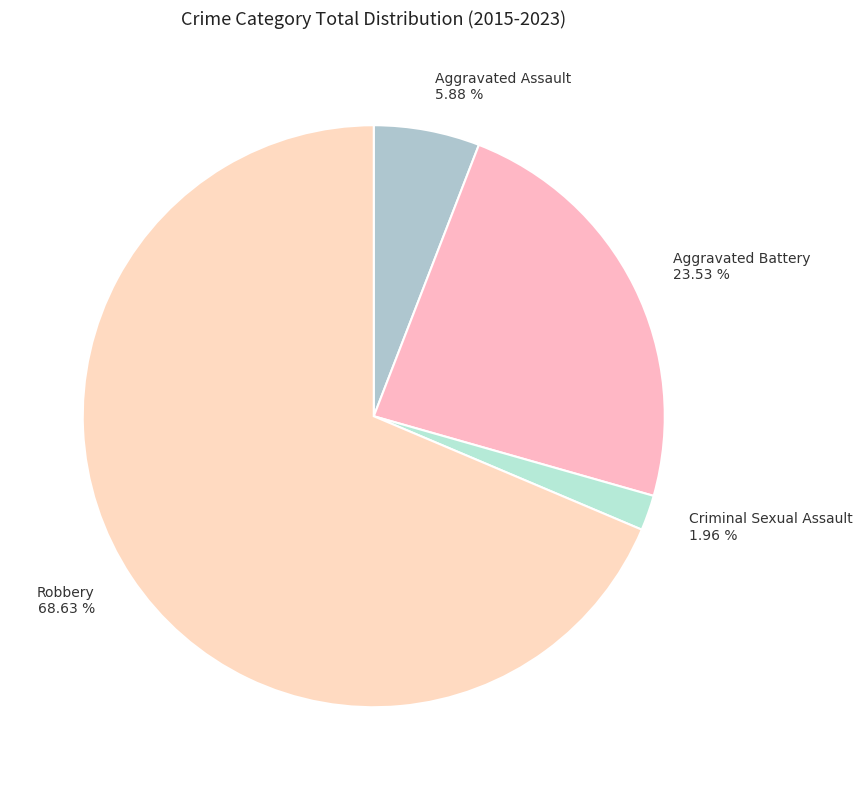

Which slice is the smallest?

Criminal Sexual Assault